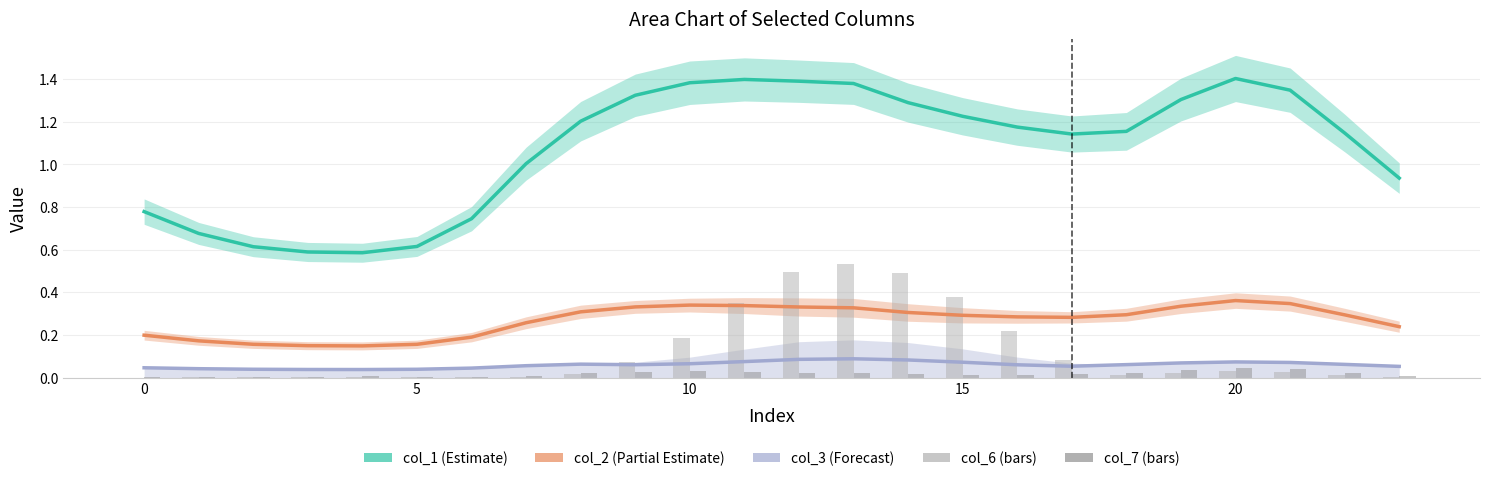

Reading left to right, extract all data points from this chart.

col_1 (Estimate): 0.8	0.7	0.6	0.6	0.6	0.6	0.7	1.0	1.2	1.3	1.4	1.4	1.4	1.4	1.3	1.2	1.2	1.1	1.2	1.3	1.4	1.3	1.1	0.9
col_2 (Partial Estimate): 0.2	0.2	0.2	0.1	0.1	0.2	0.2	0.3	0.3	0.3	0.3	0.3	0.3	0.3	0.3	0.3	0.3	0.3	0.3	0.3	0.4	0.3	0.3	0.2
col_3 (Forecast): 0.0	0.0	0.0	0.0	0.0	0.0	0.0	0.1	0.1	0.1	0.1	0.1	0.1	0.1	0.1	0.1	0.1	0.1	0.1	0.1	0.1	0.1	0.1	0.1
col_6 (bars): 0.0	0.0	0.0	0.0	0.0	0.0	0.0	0.0	0.0	0.1	0.2	0.4	0.5	0.5	0.5	0.4	0.2	0.1	0.0	0.0	0.0	0.0	0.0	0.0
col_7 (bars): 0.0	0.0	0.0	0.0	0.0	0.0	0.0	0.0	0.0	0.0	0.0	0.0	0.0	0.0	0.0	0.0	0.0	0.0	0.0	0.0	0.0	0.0	0.0	0.0